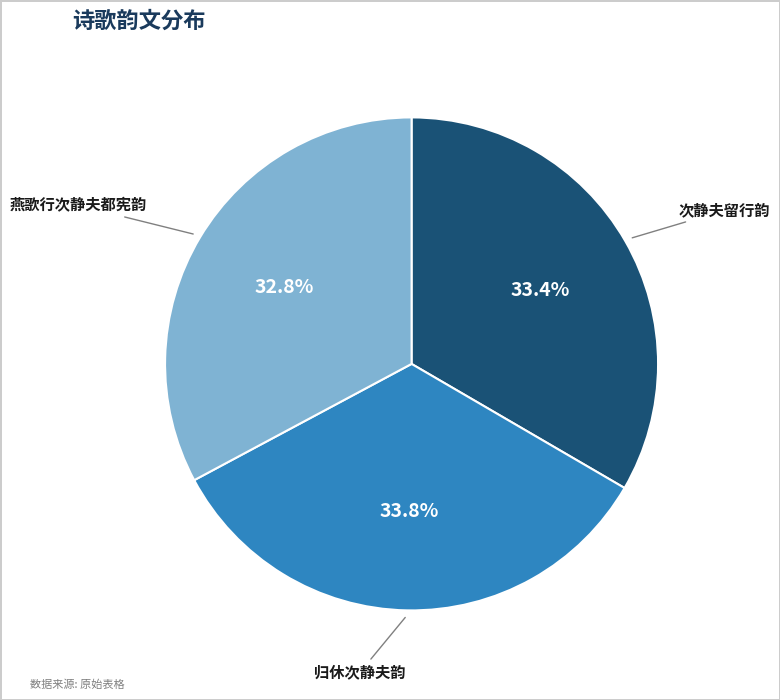

Is there any slice that represents more than half of the pie?

No